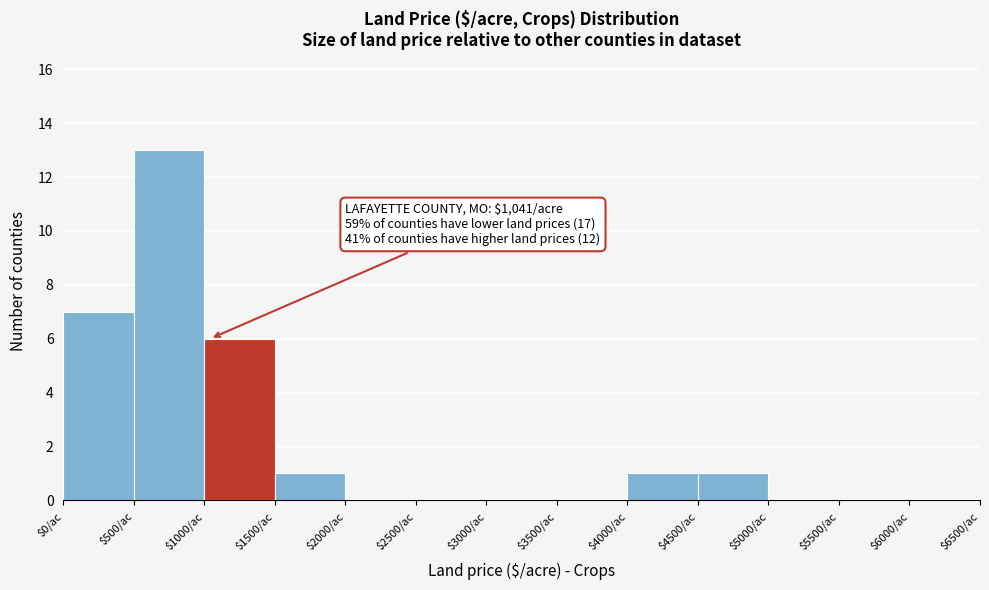

Which range on the x-axis has the tallest bar?

500 to 1000